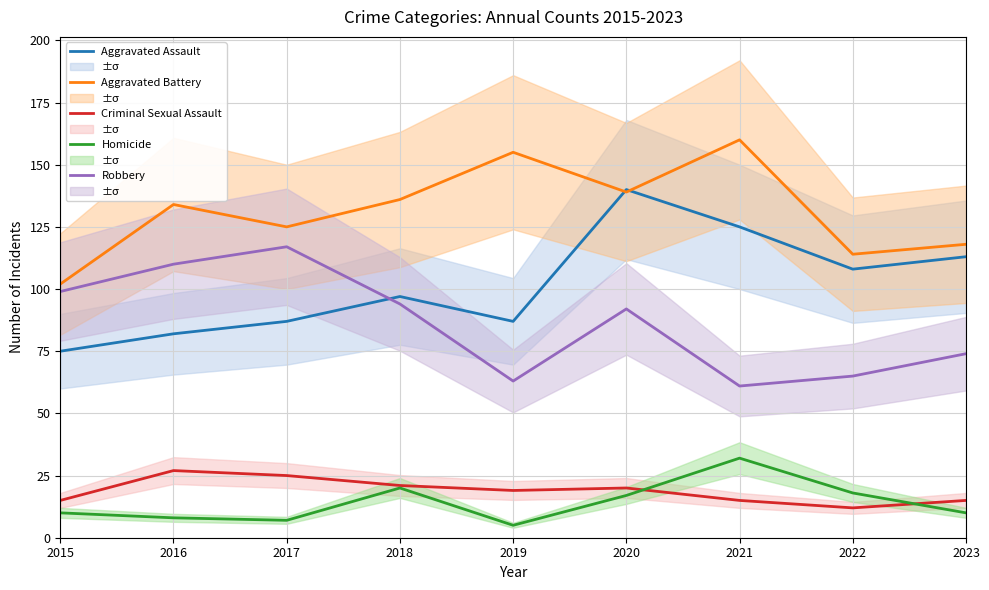

Where do Homicide and Criminal Sexual Assault first cross each other?

2020 and 2021